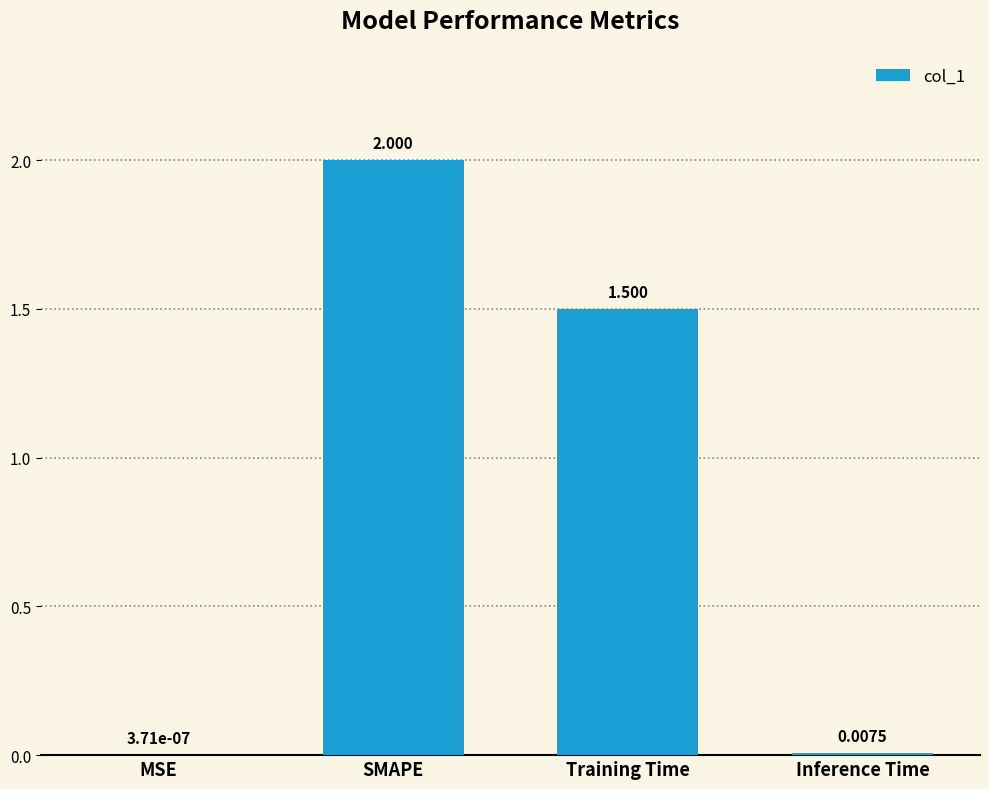

At which category does the chart reach its peak across all series?

SMAPE